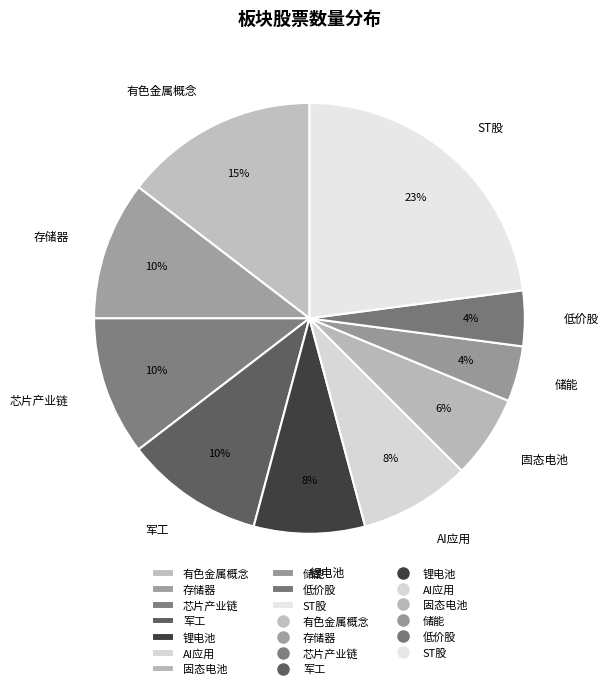

To the nearest percent, what percentage of the pie is 军工?

10%